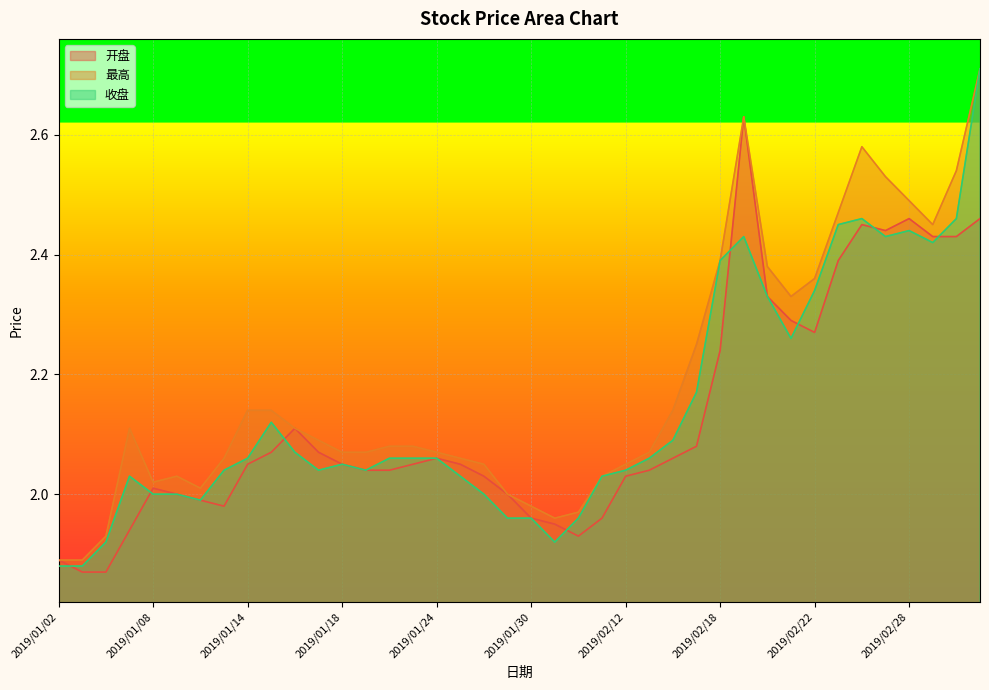

Reading right to left, list all the values displayed in this chart.

开盘: 2.5	2.4	2.4	2.5	2.4	2.5	2.4	2.3	2.3	2.3	2.6	2.2	2.1	2.1	2.0	2.0	2.0	1.9	1.9	2.0	2.0	2.0	2.0	2.1	2.0	2.0	2.0	2.0	2.1	2.1	2.1	2.0	2.0	2.0	2.0	2.0	1.9	1.9	1.9	1.9
最高: 2.7	2.5	2.5	2.5	2.5	2.6	2.5	2.4	2.3	2.4	2.6	2.4	2.2	2.1	2.1	2.0	2.0	2.0	2.0	2.0	2.0	2.0	2.1	2.1	2.1	2.1	2.1	2.1	2.1	2.1	2.1	2.1	2.1	2.0	2.0	2.0	2.1	1.9	1.9	1.9
收盘: 2.7	2.5	2.4	2.4	2.4	2.5	2.5	2.3	2.3	2.3	2.4	2.4	2.2	2.1	2.1	2.0	2.0	2.0	1.9	2.0	2.0	2.0	2.0	2.1	2.1	2.1	2.0	2.0	2.0	2.1	2.1	2.1	2.0	2.0	2.0	2.0	2.0	1.9	1.9	1.9